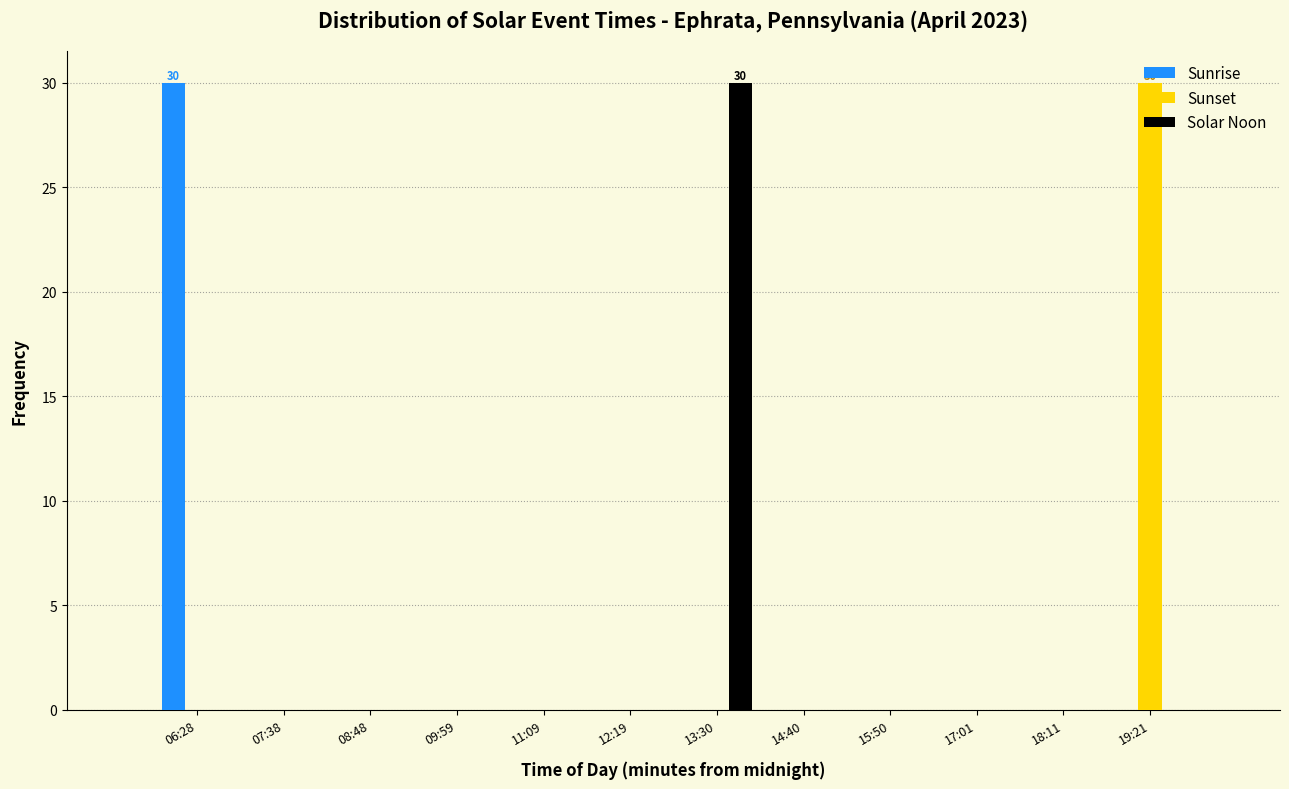

Between 09:59 and 19:21, which series saw the biggest shift?

Sunset